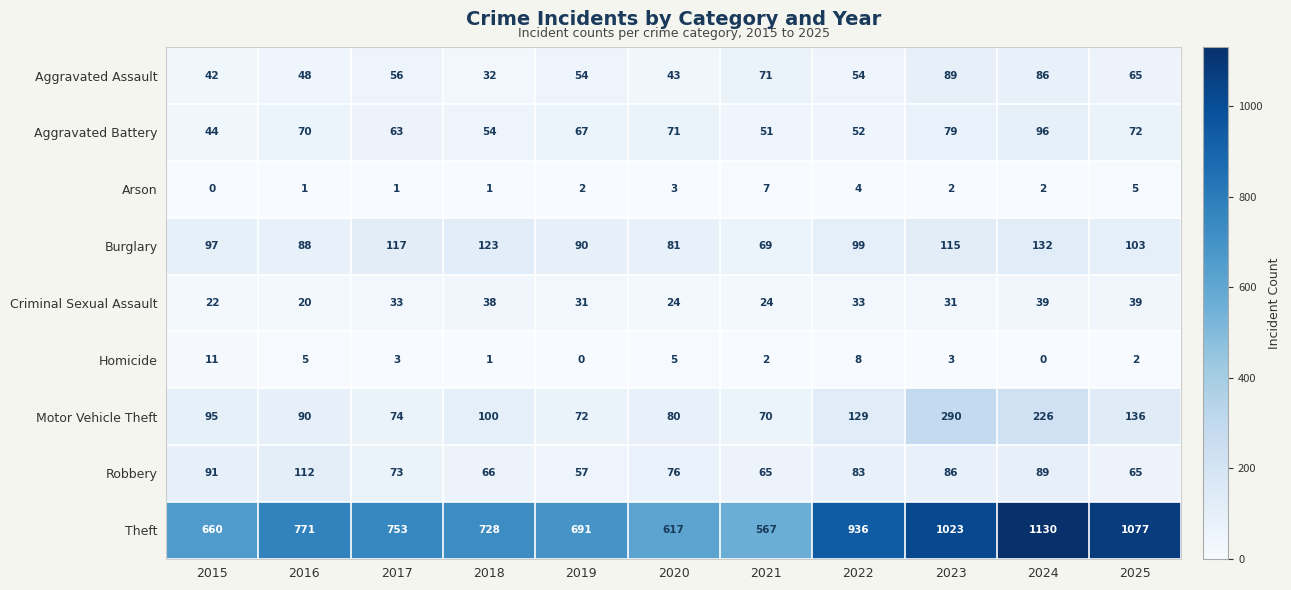

What is the maximum value for Burglary?

132